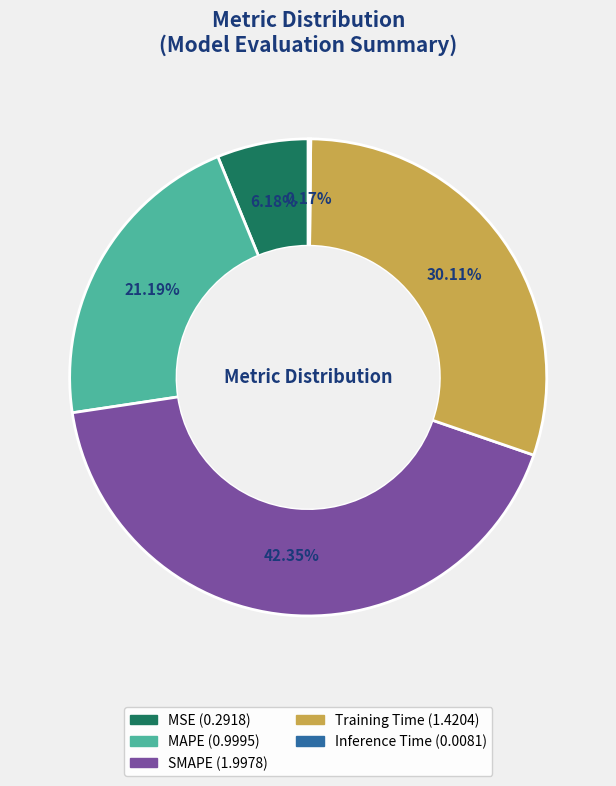

Approximately how many times larger is the value at MAPE compared to SMAPE?

0.5